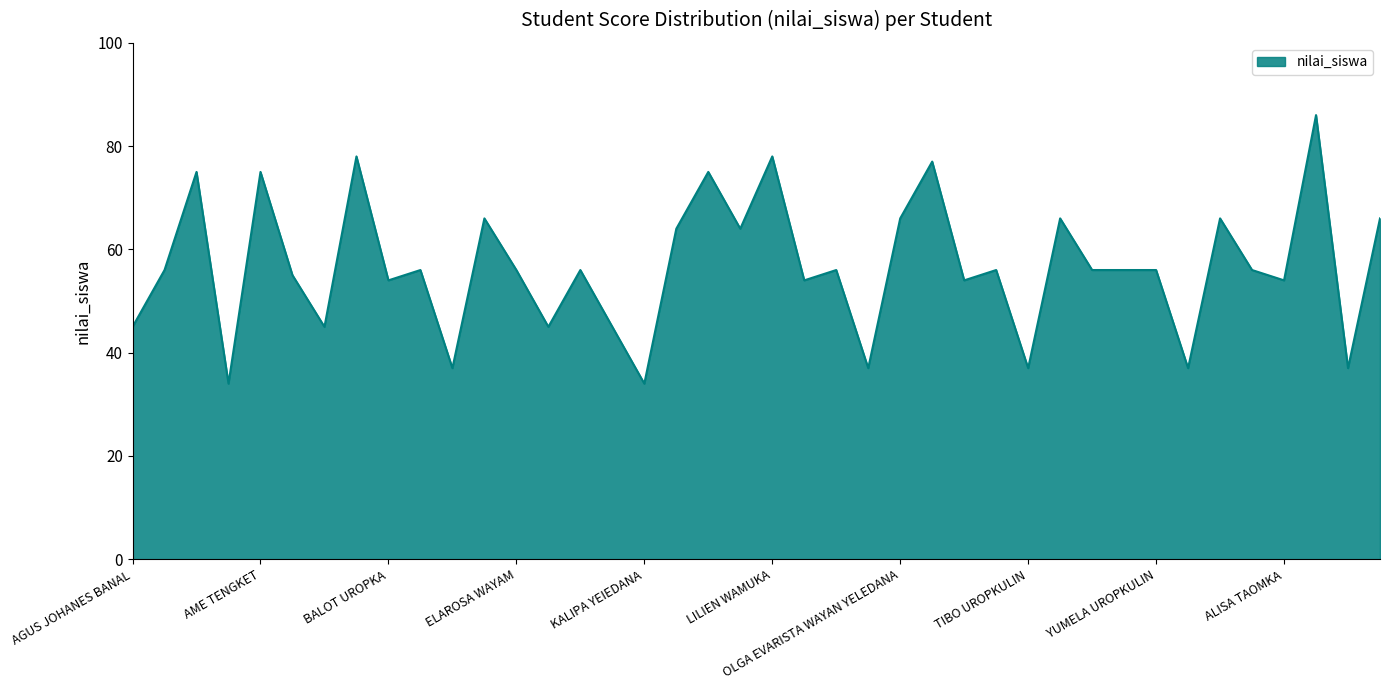

What is the minimum value shown in the chart?

34